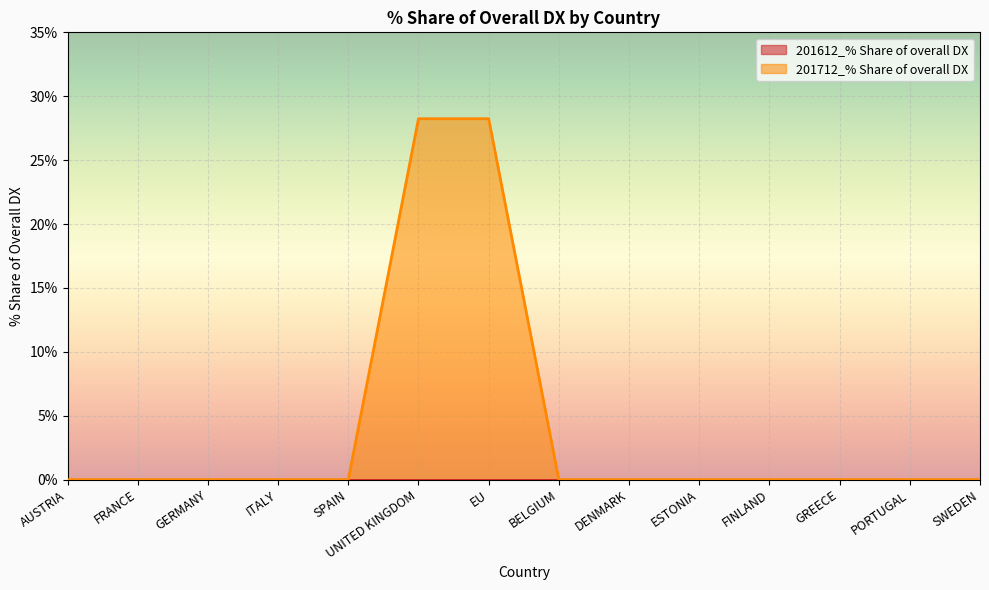

What is the label of the 14th point from the left?

SWEDEN